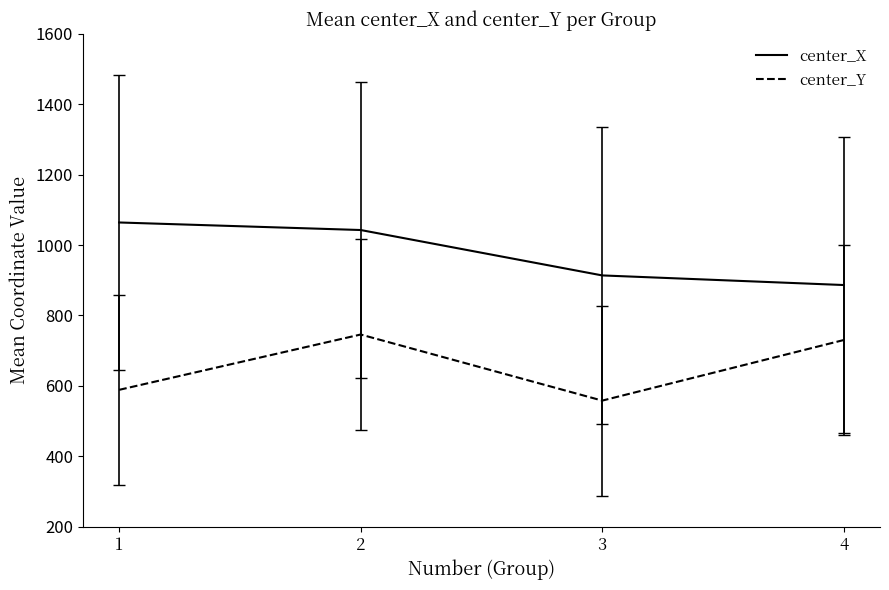

Where is center_Y nearest to the value 651?

1